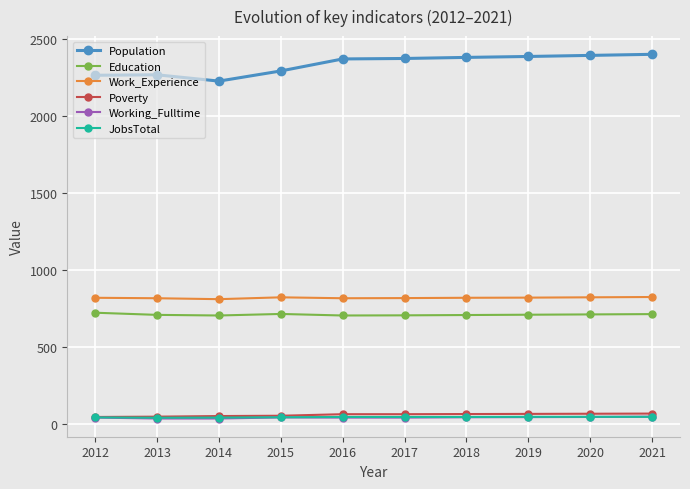

Does the chart display data point markers on the line(s)?

Yes